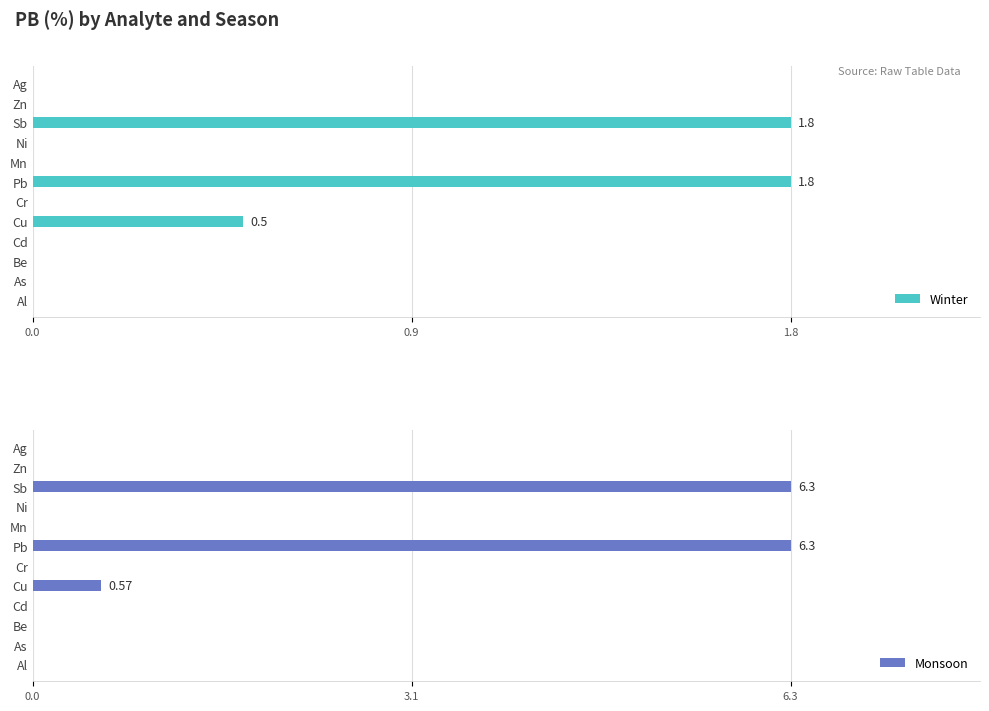

Is it true that Winter equals 0.0 at As?

True